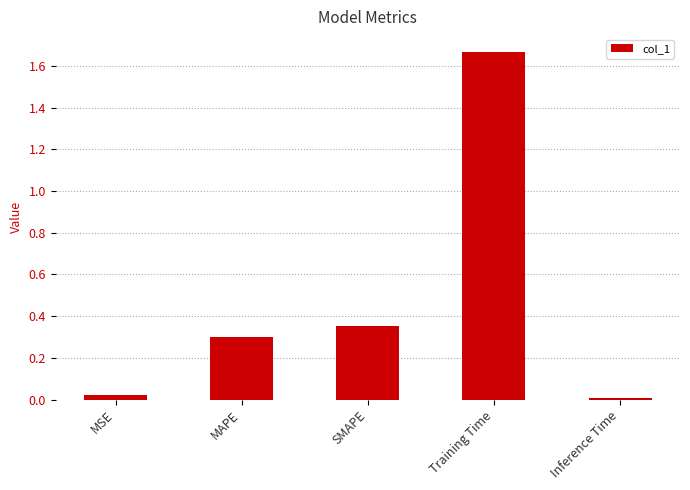

The chart shows a value of 2.6 at Training Time. True or false?

False